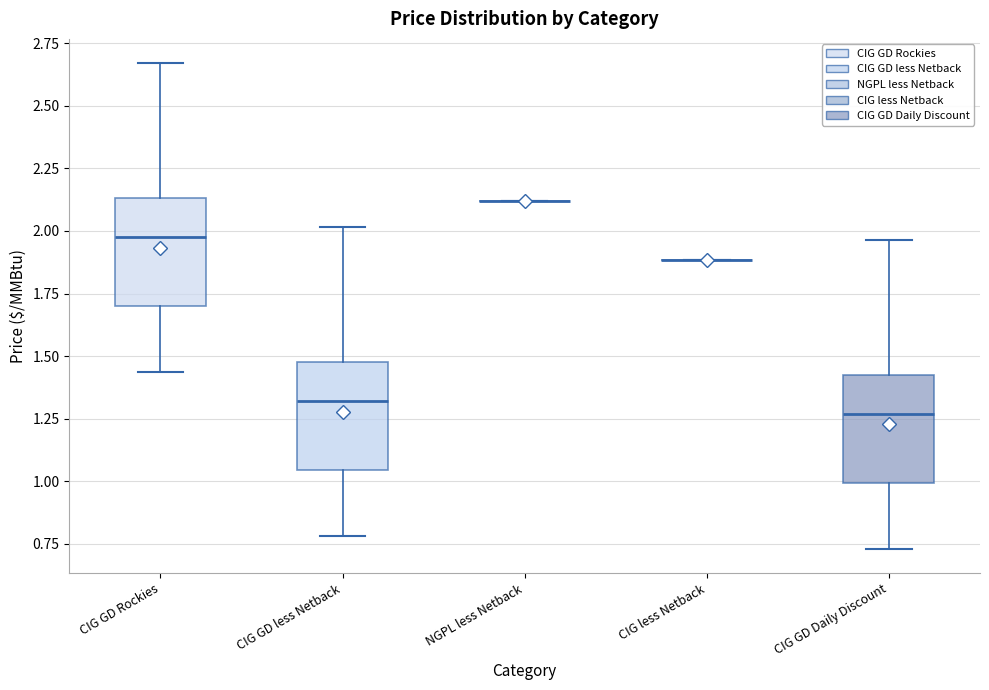

Reading left to right, transcribe this box plot: for each box, give where its median line is, the range the box spans, and where its two whiskers end, as read against the y-axis. The values are not printed on the chart, so give them approximately, as read against the axis.

CIG GD Rockies: median 2.00, box 1.70 to 2.15, whiskers 1.45 to 2.65
CIG GD less Netback: median 1.30, box 1.05 to 1.50, whiskers 0.80 to 2.00
NGPL less Netback: box collapsed to a line at 2.10, whiskers 2.10 to 2.10
CIG less Netback: box collapsed to a line at 1.90, whiskers 1.90 to 1.90
CIG GD Daily Discount: median 1.25, box 1.00 to 1.45, whiskers 0.75 to 1.95